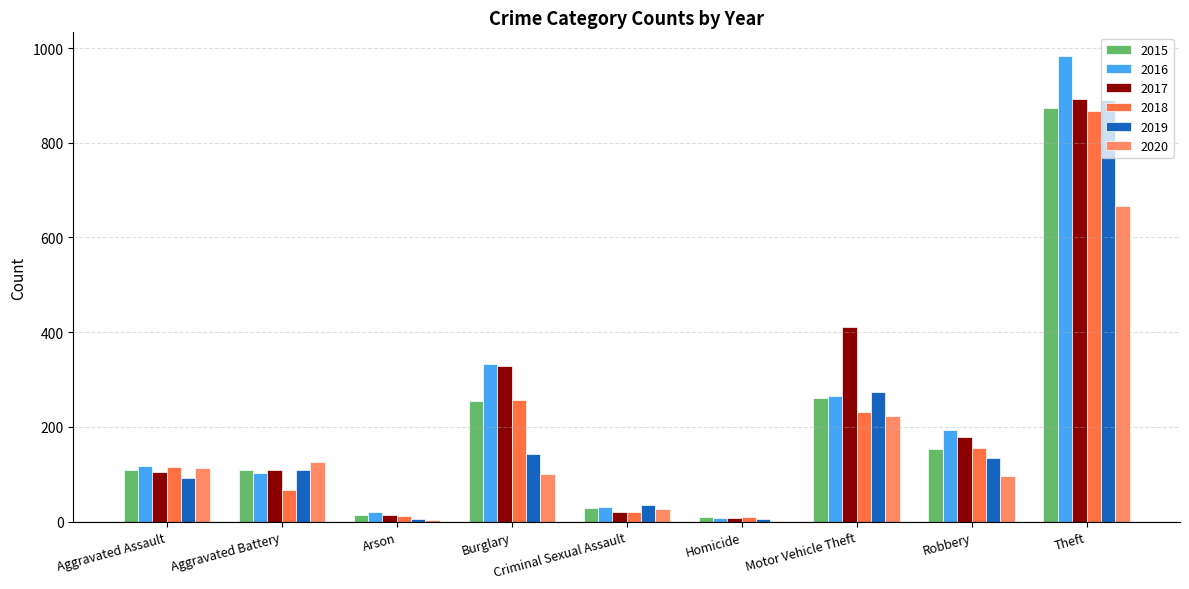

At which label is 2018 closest to 439?

Burglary